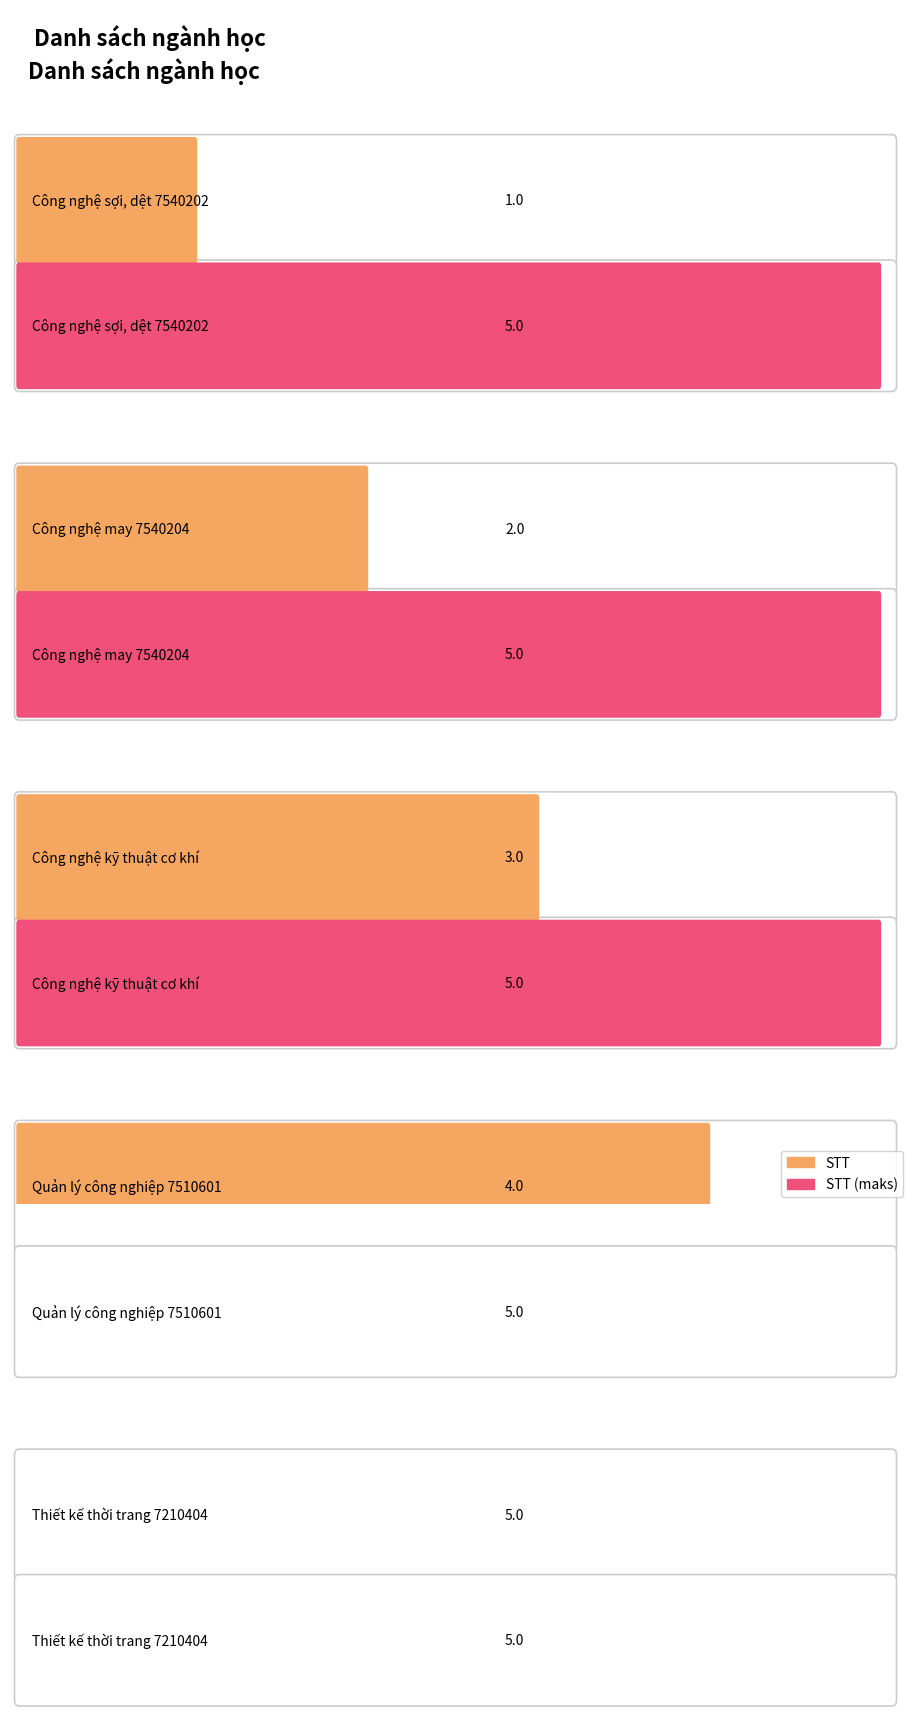

What is the value of the 5th bar from the left?

5